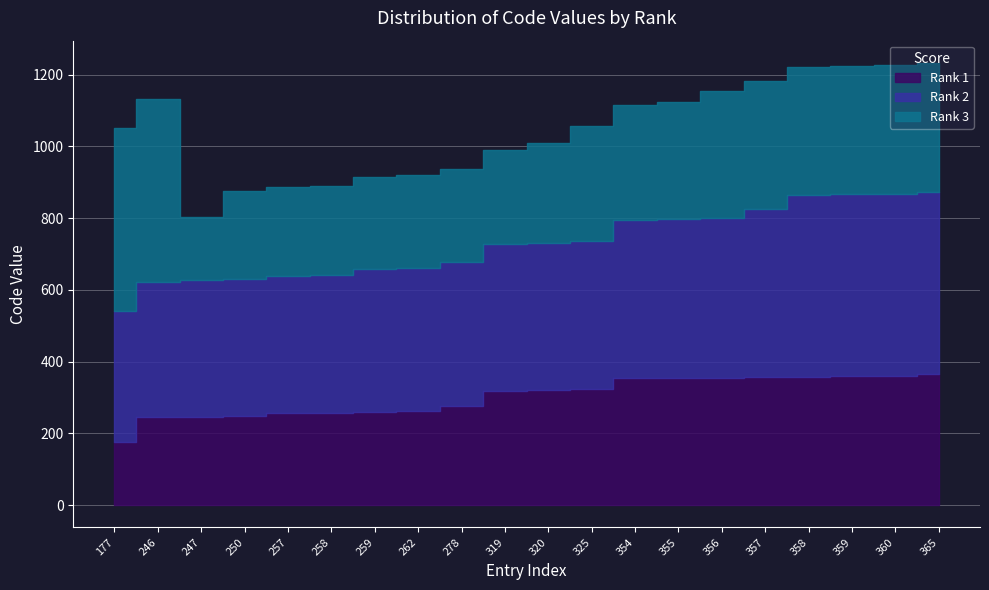

Which series changed the most between 247 and 258?

Rank 3